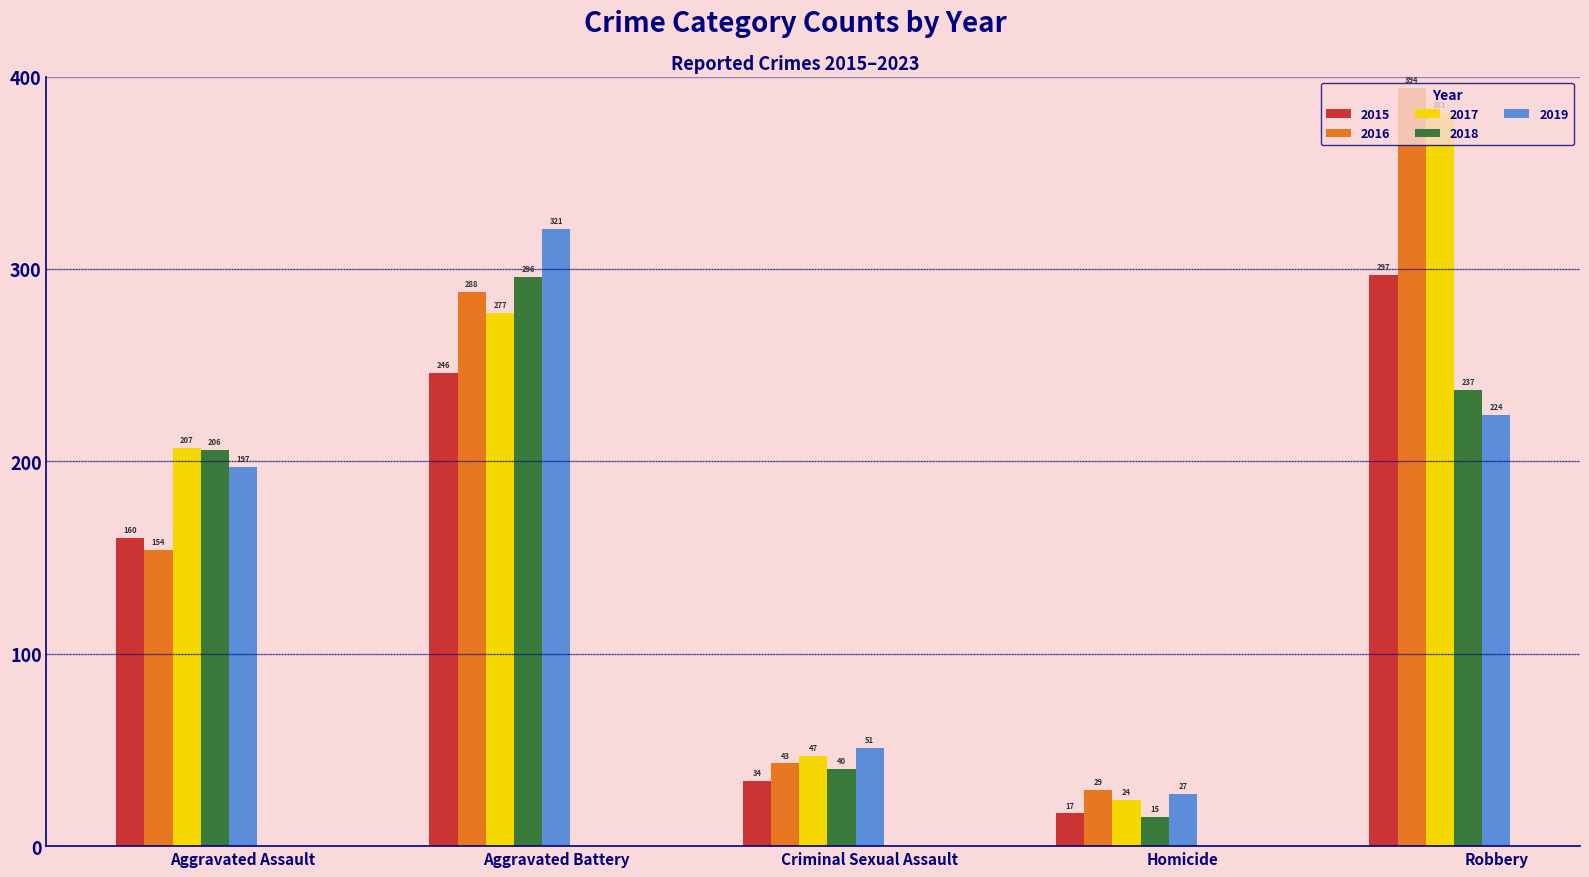

What is the minimum value shown in the chart?

15